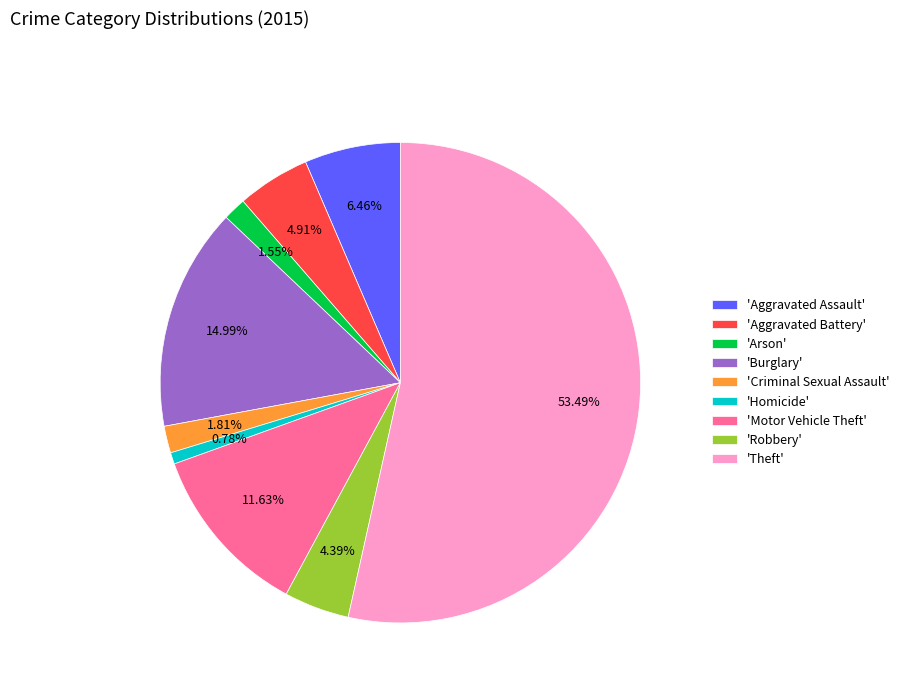

Which slice is the largest?

'Theft'